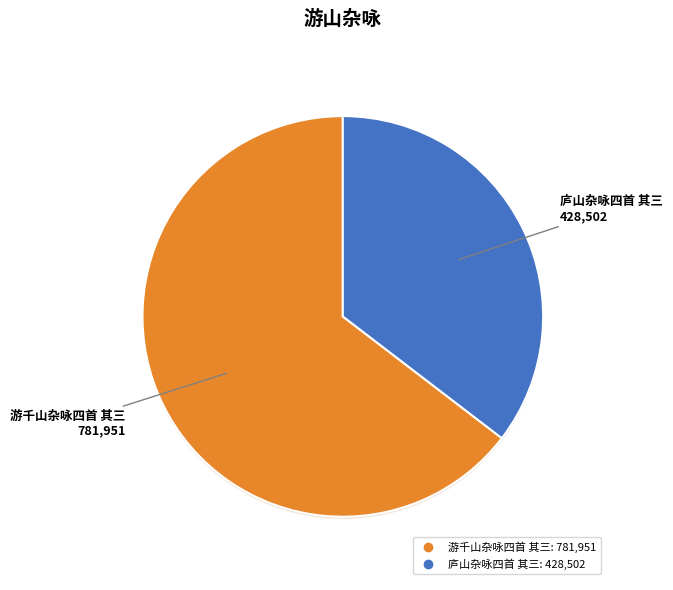

How much of the chart is everything except 庐山杂咏四首 其三?

64.6%